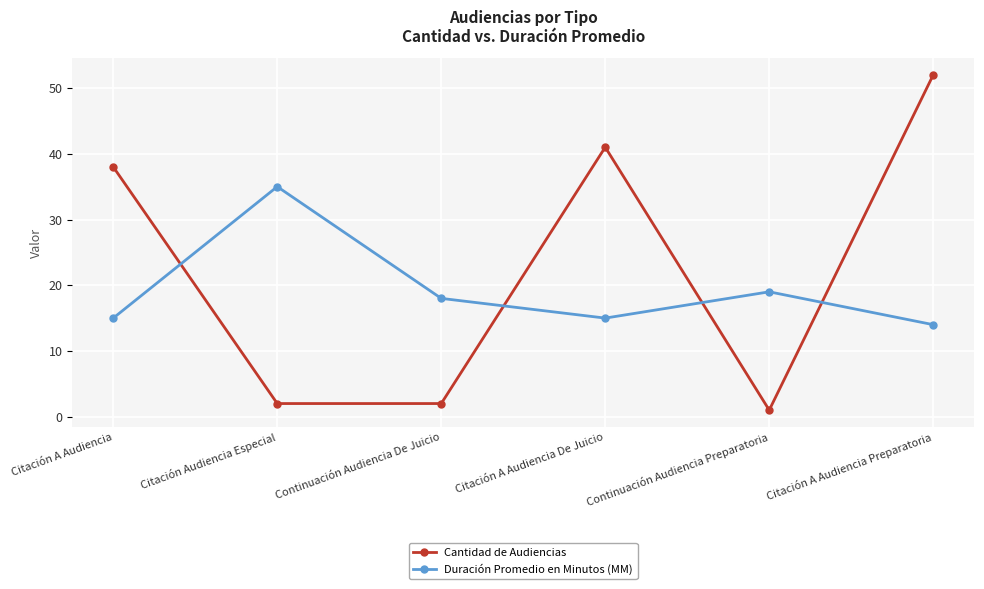

At how many categories does at least one series exceed 16?

6